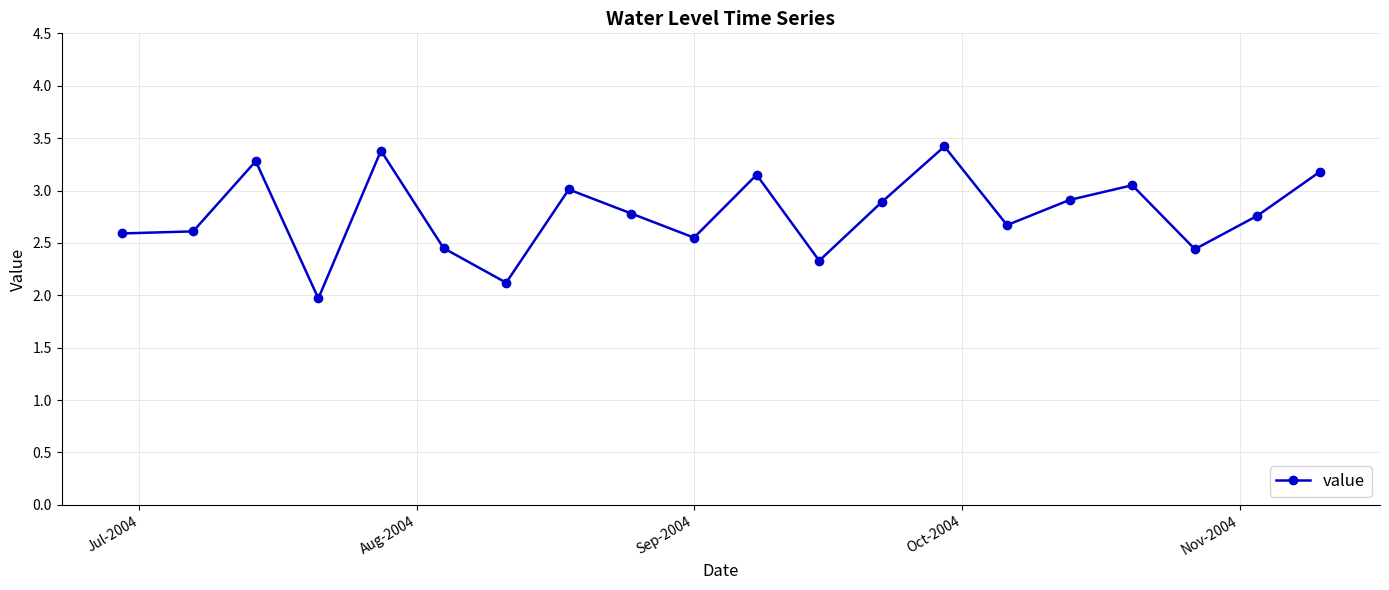

How many values exceed 2?

19